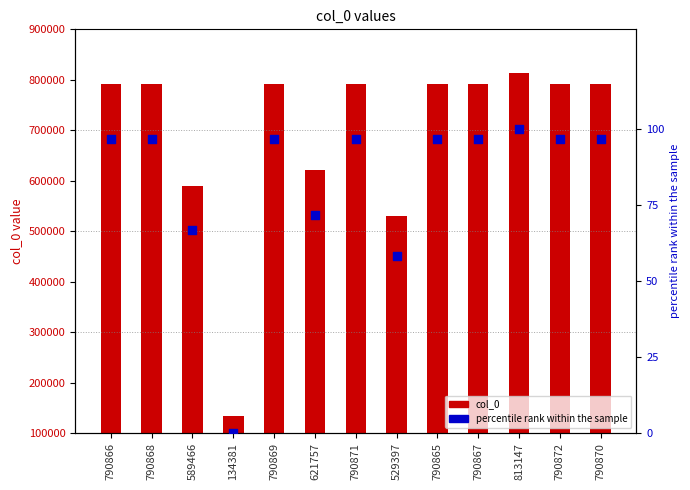

What is the total value across all series at 790871?

790967.7